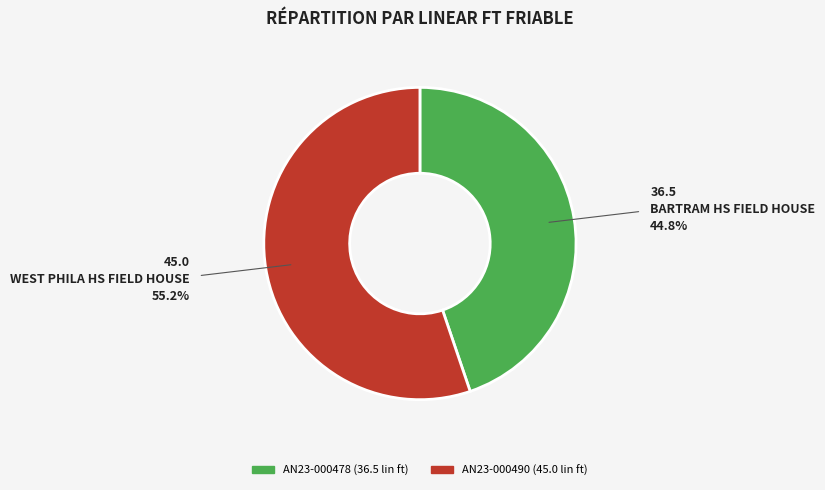

Count the number of slices in the pie.

2